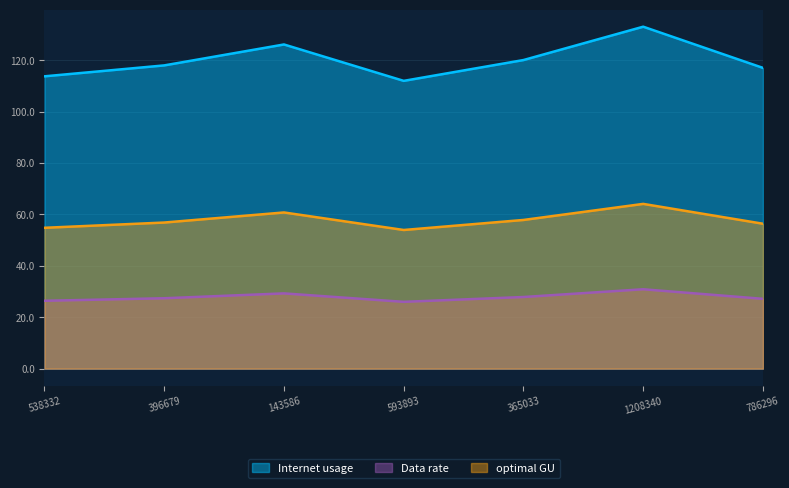

Rank the series at 365033 from lowest to highest value.

Data rate, optimal GU, Internet usage